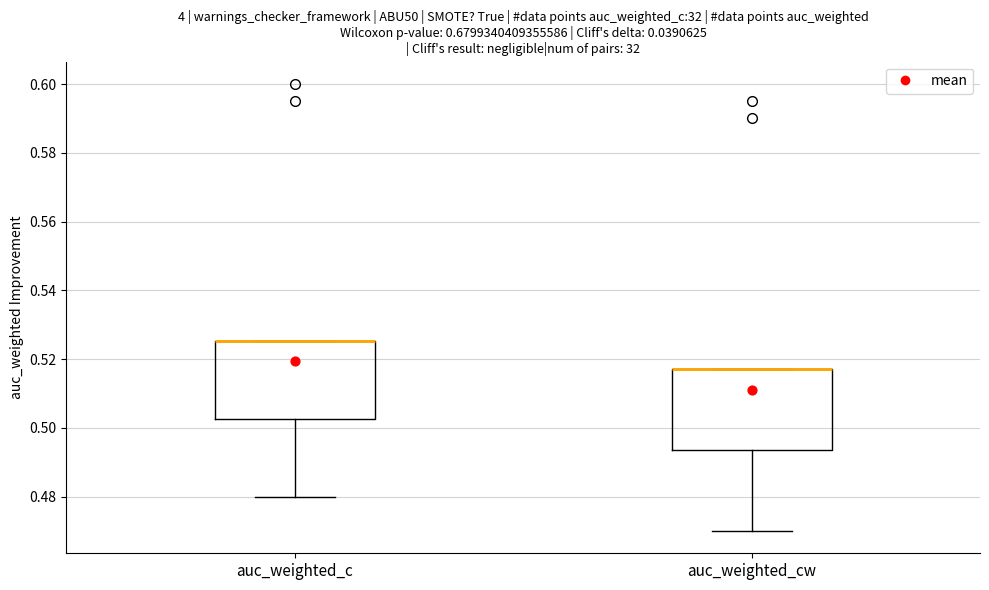

Reading left to right, read every box against the y-axis: the position of its median line, the range the box covers, and the ends of its whiskers. The values are not printed on the chart, so give them approximately, as read against the axis.

auc_weighted_c: median 0.526 (drawn on the box's upper edge), box 0.502 to 0.526, whiskers 0.480 to 0.526
auc_weighted_cw: median 0.518 (drawn on the box's upper edge), box 0.494 to 0.518, whiskers 0.470 to 0.518